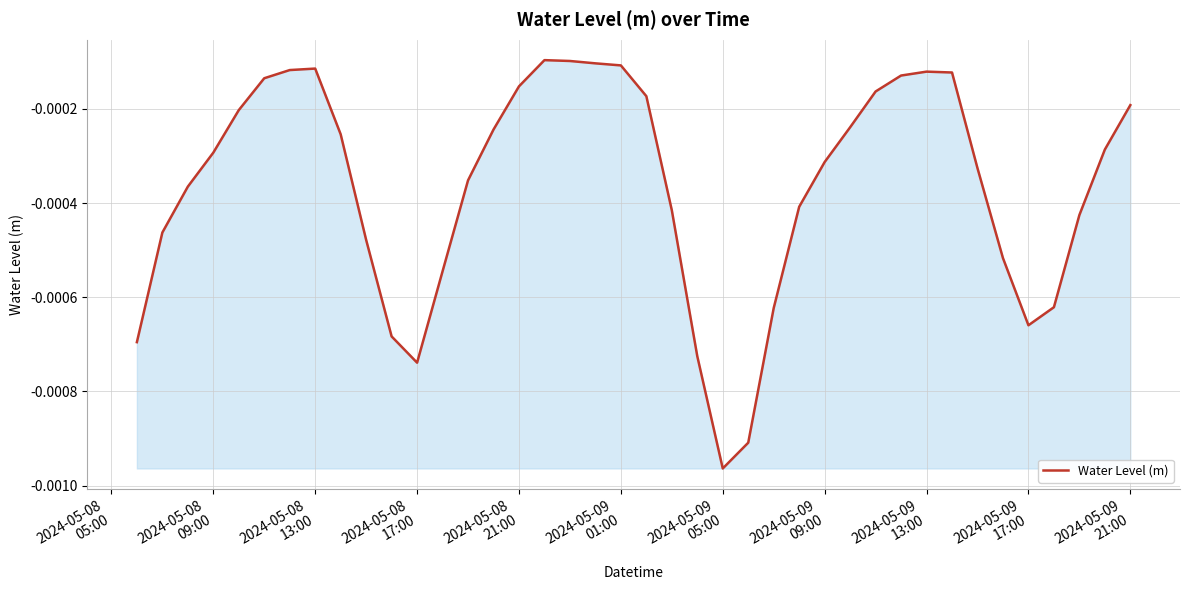

Does the chart have visible grid lines?

Yes